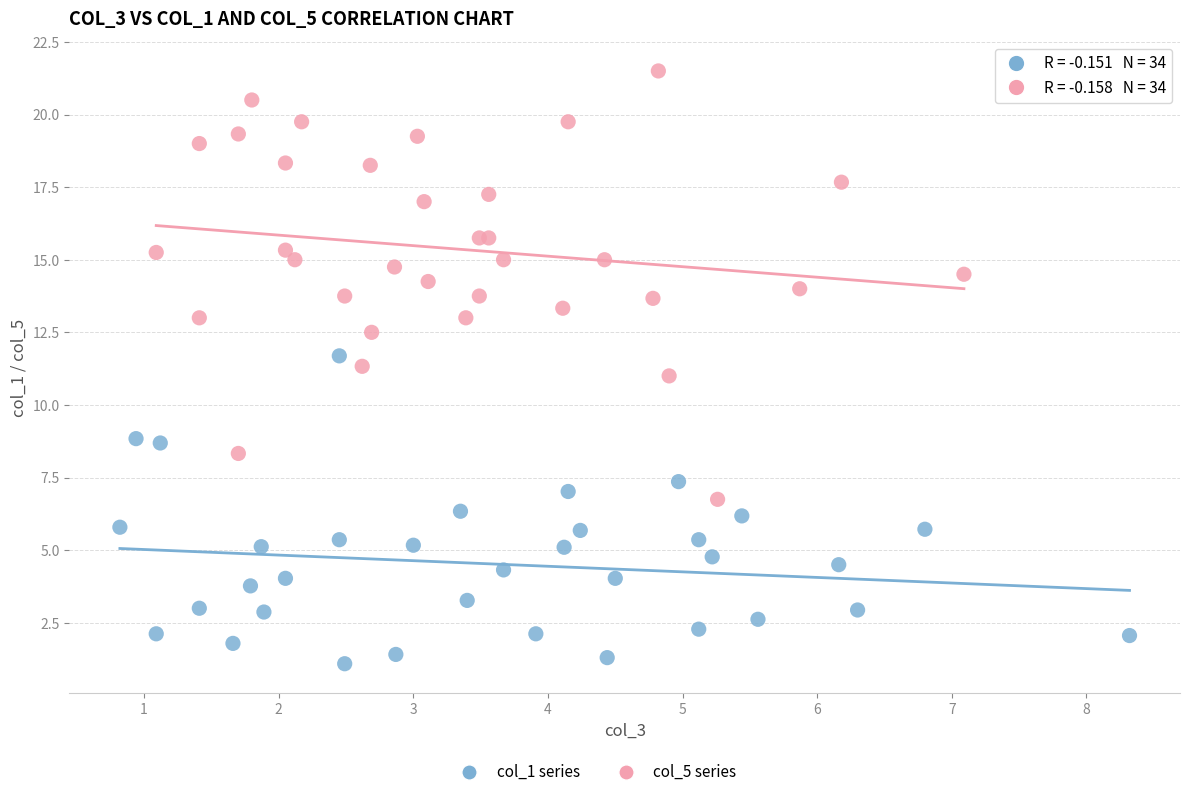

Which series reaches the maximum Y coordinate?

col_5 series